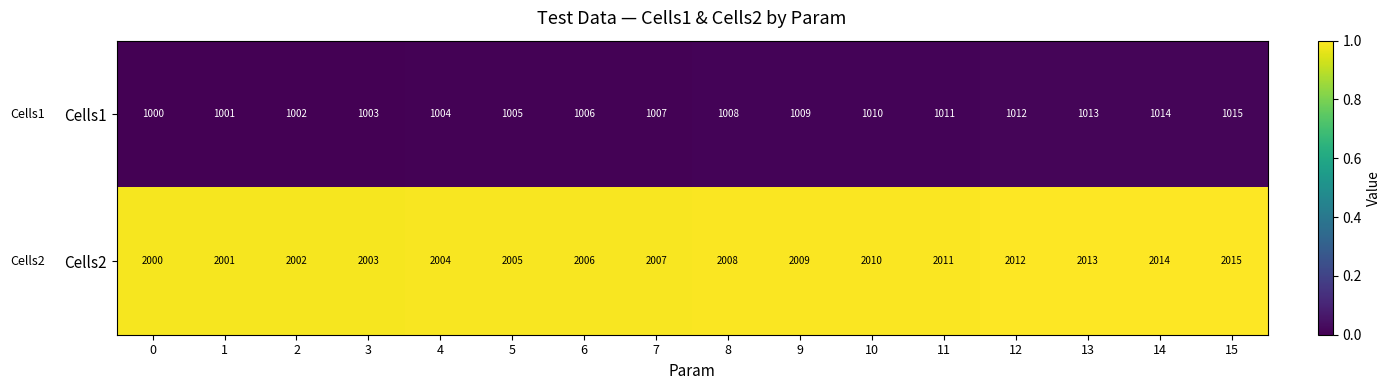

What is the average value of the Cells1 series?

1008